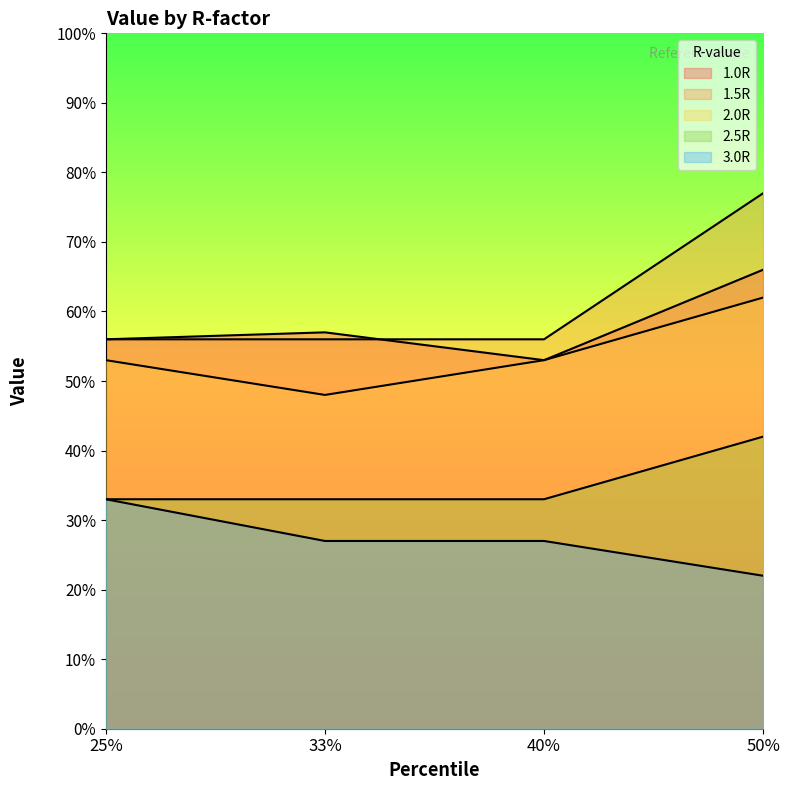

Reading left to right, extract all data points from this chart.

1.0R: 25%=0.6	33%=0.6	40%=0.5	50%=0.7
1.5R: 25%=0.6	33%=0.6	40%=0.6	50%=0.8
2.0R: 25%=0.5	33%=0.5	40%=0.5	50%=0.6
2.5R: 25%=0.3	33%=0.3	40%=0.3	50%=0.4
3.0R: 25%=0.3	33%=0.3	40%=0.3	50%=0.2